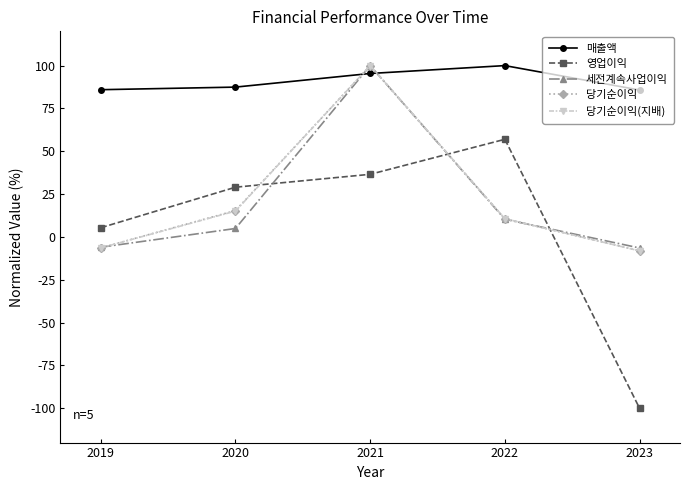

What is the value of the 세전계속사업이익 point at the 3rd from the left?

100.0